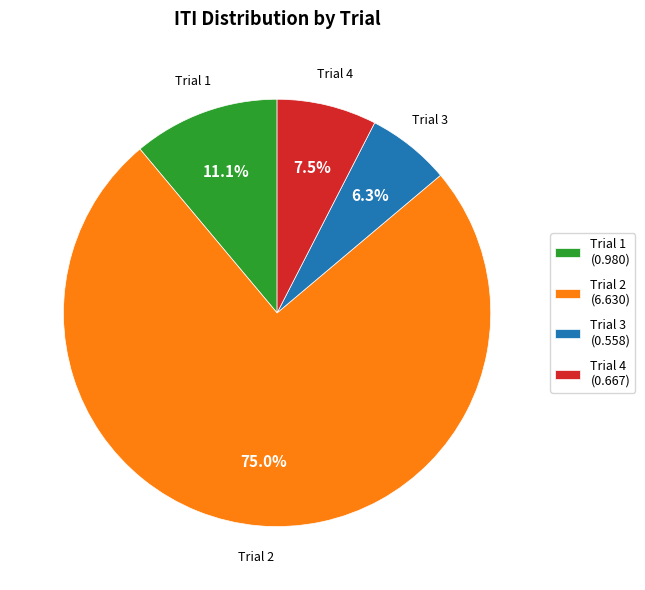

How many segments does this pie chart have?

4